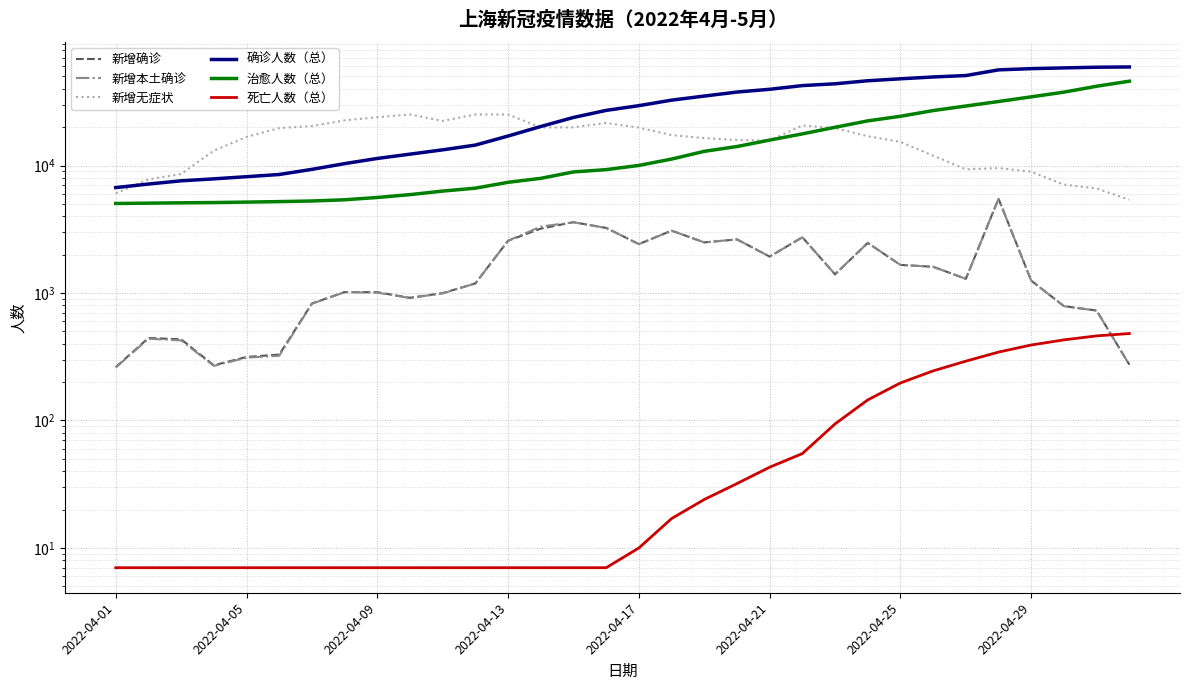

Which series changed the most between 2022-04-01 and 14?

确诊人数（总）